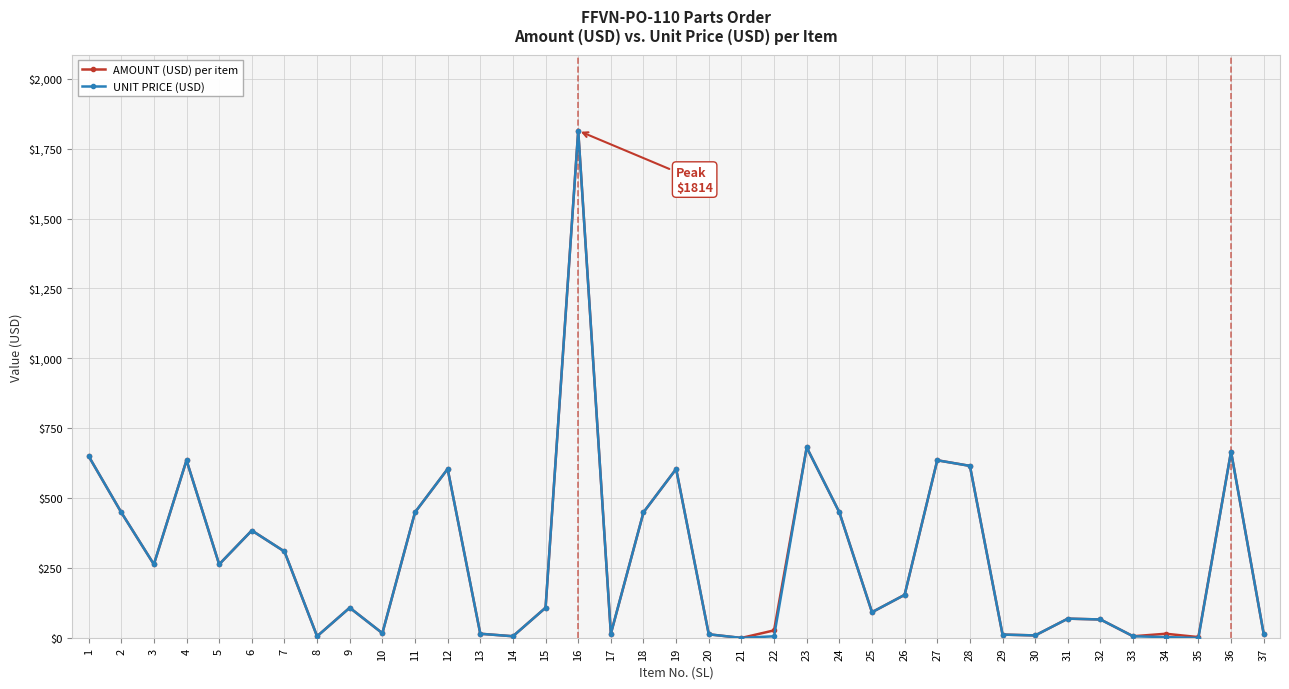

Where does the UNIT PRICE (USD) series first go above 109?

1